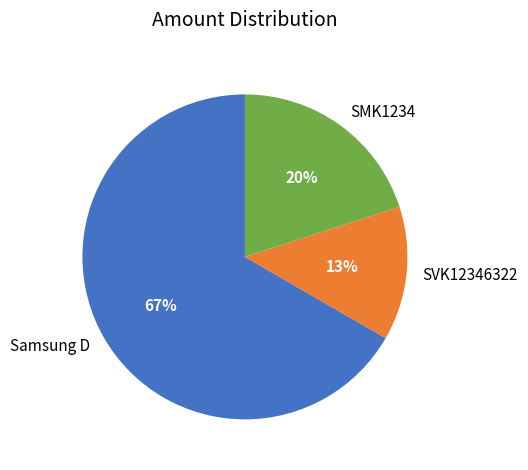

To the nearest percent, what percentage of the pie is SVK12346322?

13%